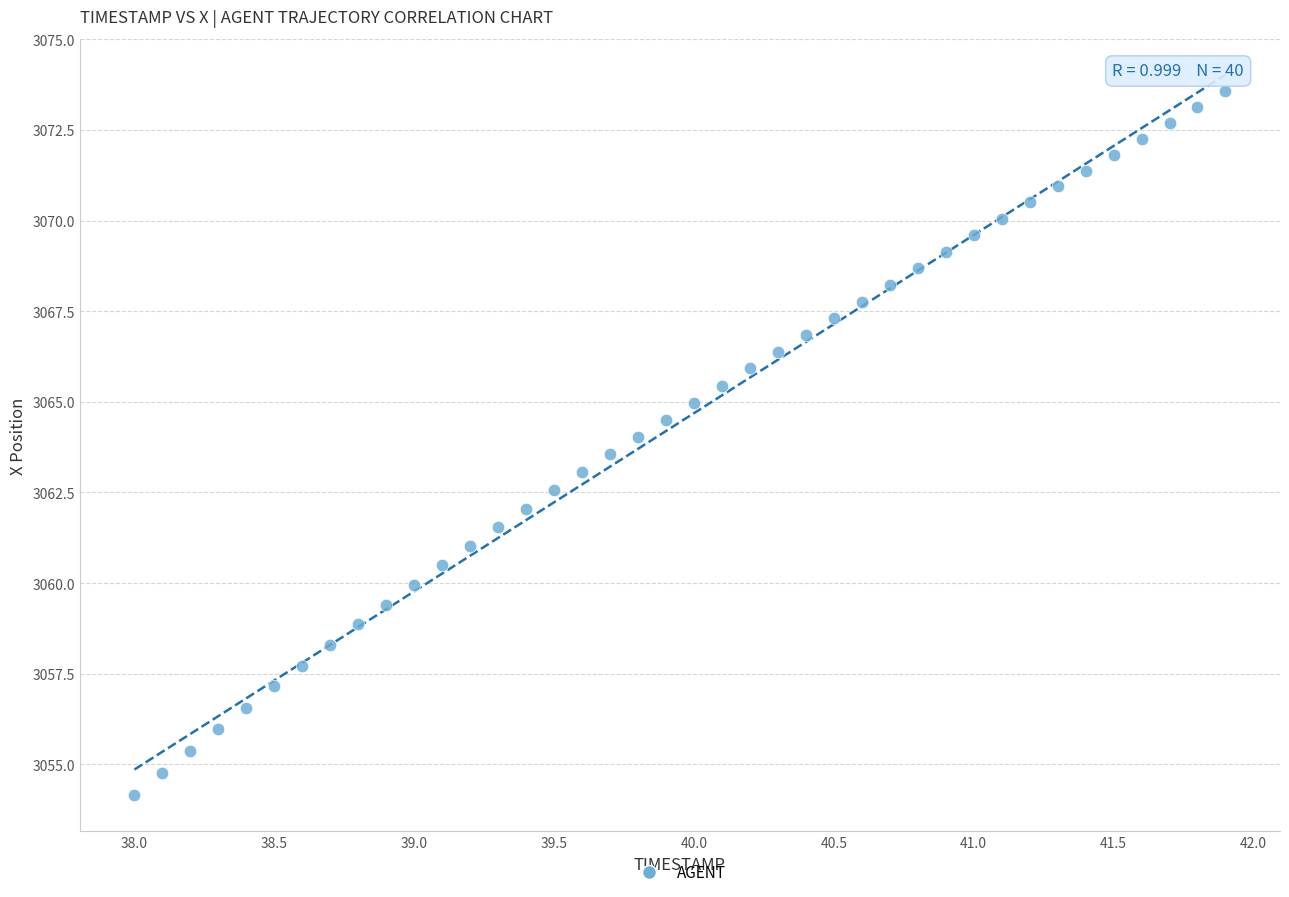

What is the range of Y values (max minus min)?

19.4